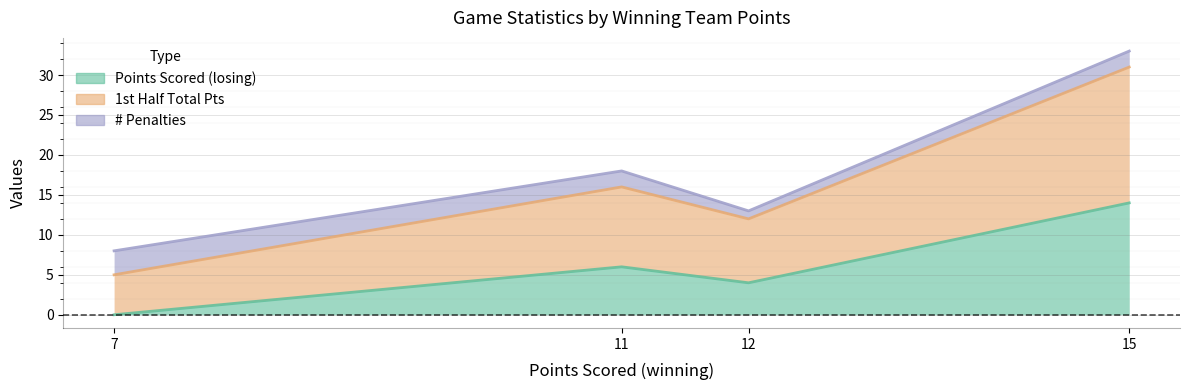

What is the difference between the maximum and minimum values in the Points Scored (losing) series?

14